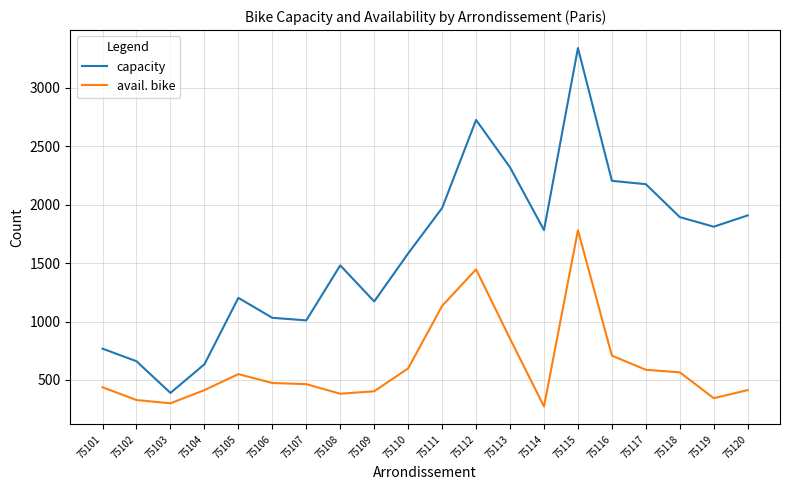

Which series has the largest total across all categories?

capacity